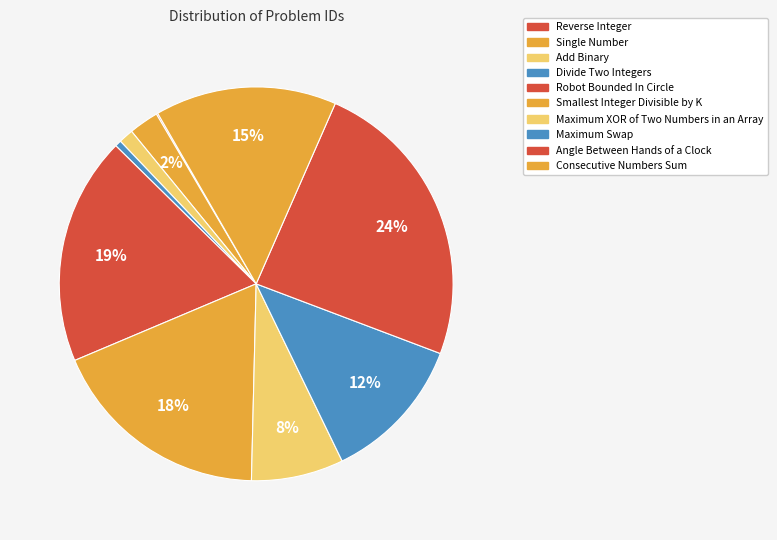

What is the total percentage of Reverse Integer and Consecutive Numbers Sum?

15.0%